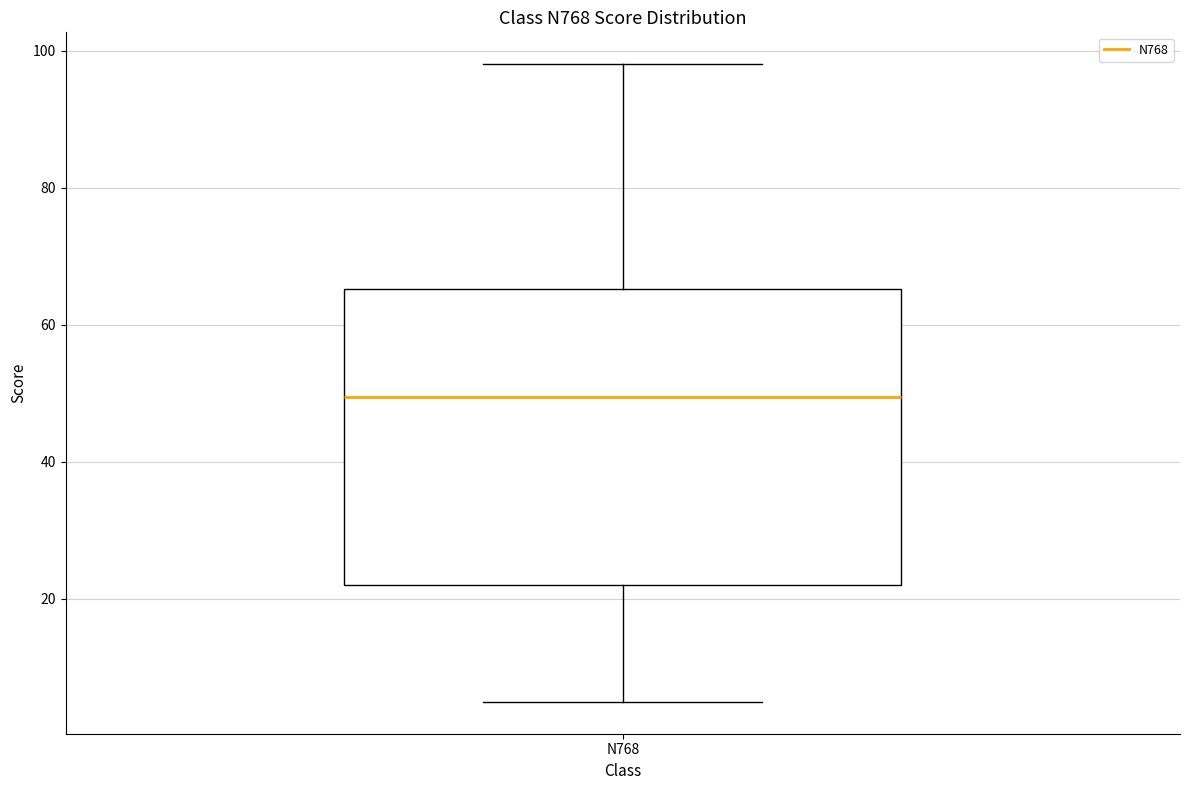

Transcribe this box plot: give where the median line is, the range the box spans, and where the two whiskers end, as read against the y-axis. The values are not printed on the chart, so give them approximately, as read against the axis.

median 50, box 22 to 66, whiskers 6 to 98